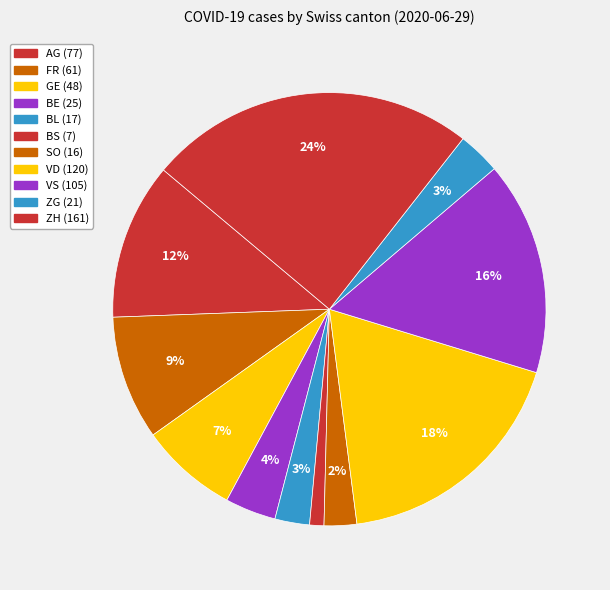

Do GE and BS together represent more than half of the pie?

No